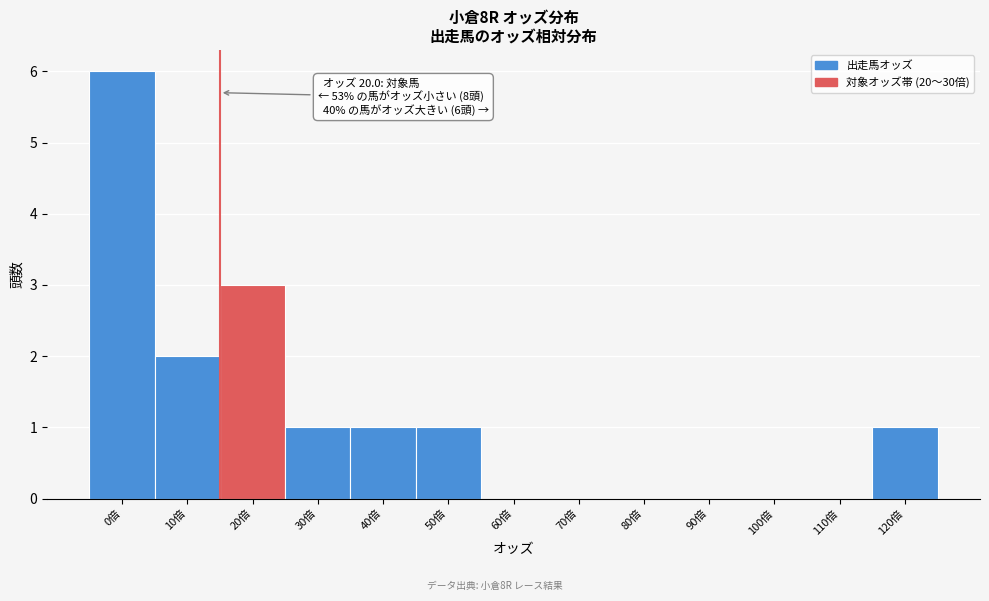

Reading left to right, extract all data points from this chart.

0倍=6	10倍=2	20倍=3	30倍=1	40倍=1	50倍=1	60倍=0	70倍=0	80倍=0	90倍=0	100倍=0	110倍=0	120倍=1